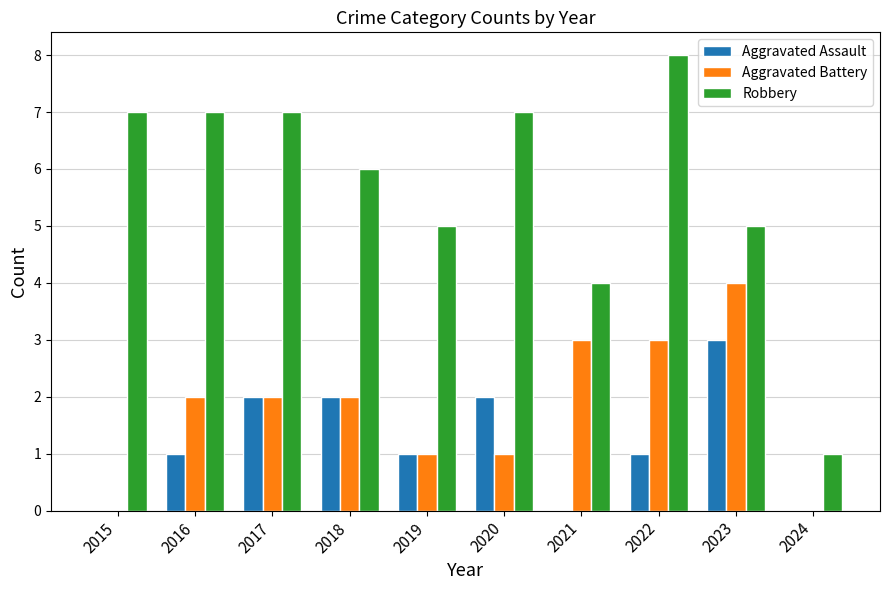

The value of Aggravated Battery at 2016 is 3. True or false?

False